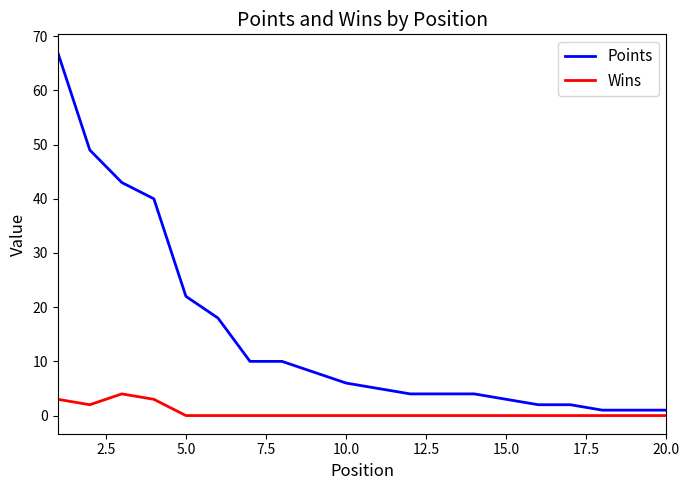

Reading left to right, transcribe all the data shown in this chart.

Points: 67	49	43	40	22	18	10	10	8	6	5	4	4	4	3	2	2	1	1	1
Wins: 3	2	4	3	0	0	0	0	0	0	0	0	0	0	0	0	0	0	0	0